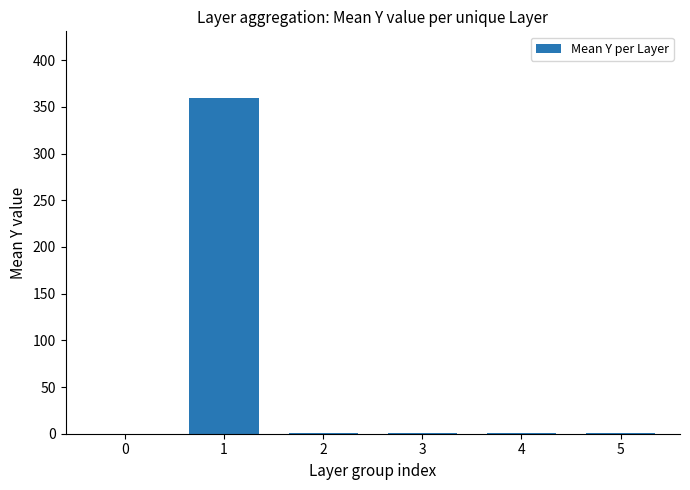

The chart shows a value of 0 at 0. True or false?

True